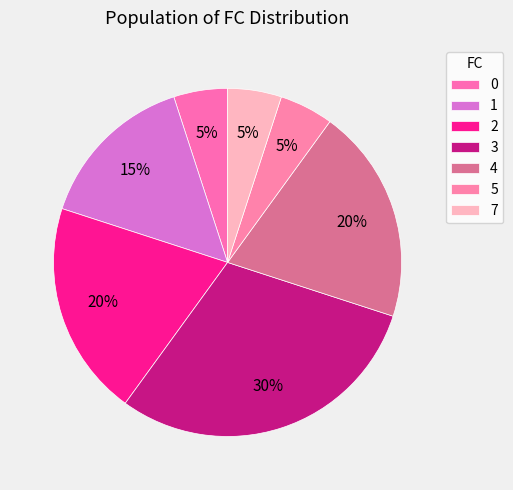

Is 1 the majority of the pie?

No